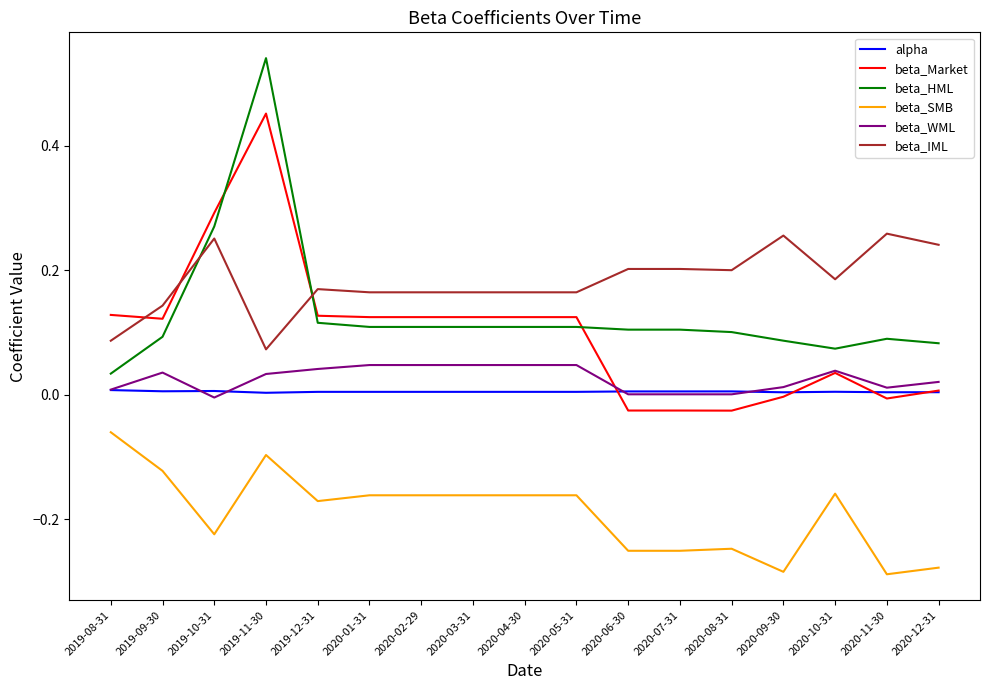

Which category has the highest value across all series?

2019-11-30